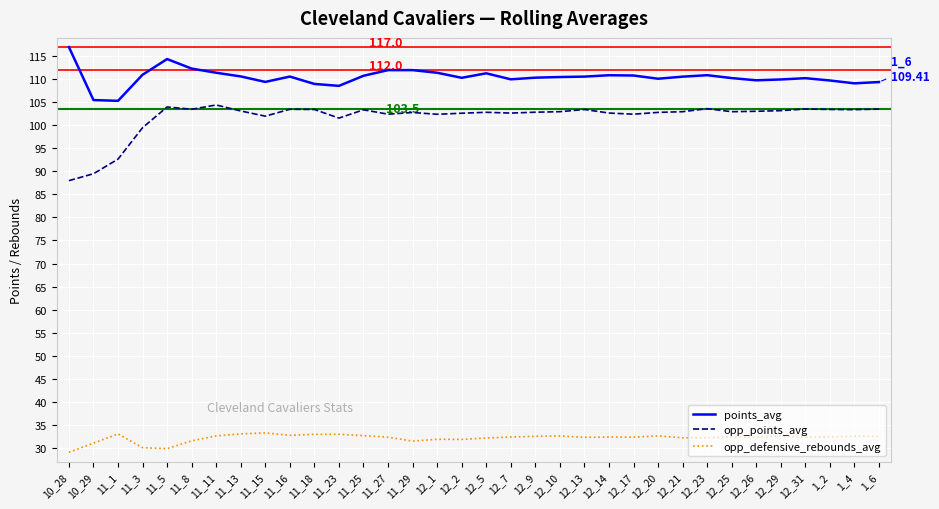

List the series in order of their peak value, lowest first.

opp_defensive_rebounds_avg, opp_points_avg, points_avg